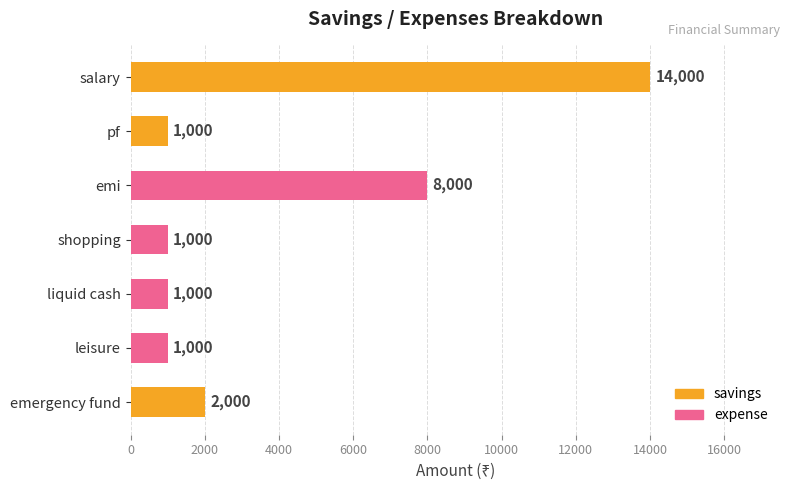

Reading bottom to top, extract all data points from this chart.

2000	1000	1000	1000	8000	1000	14000